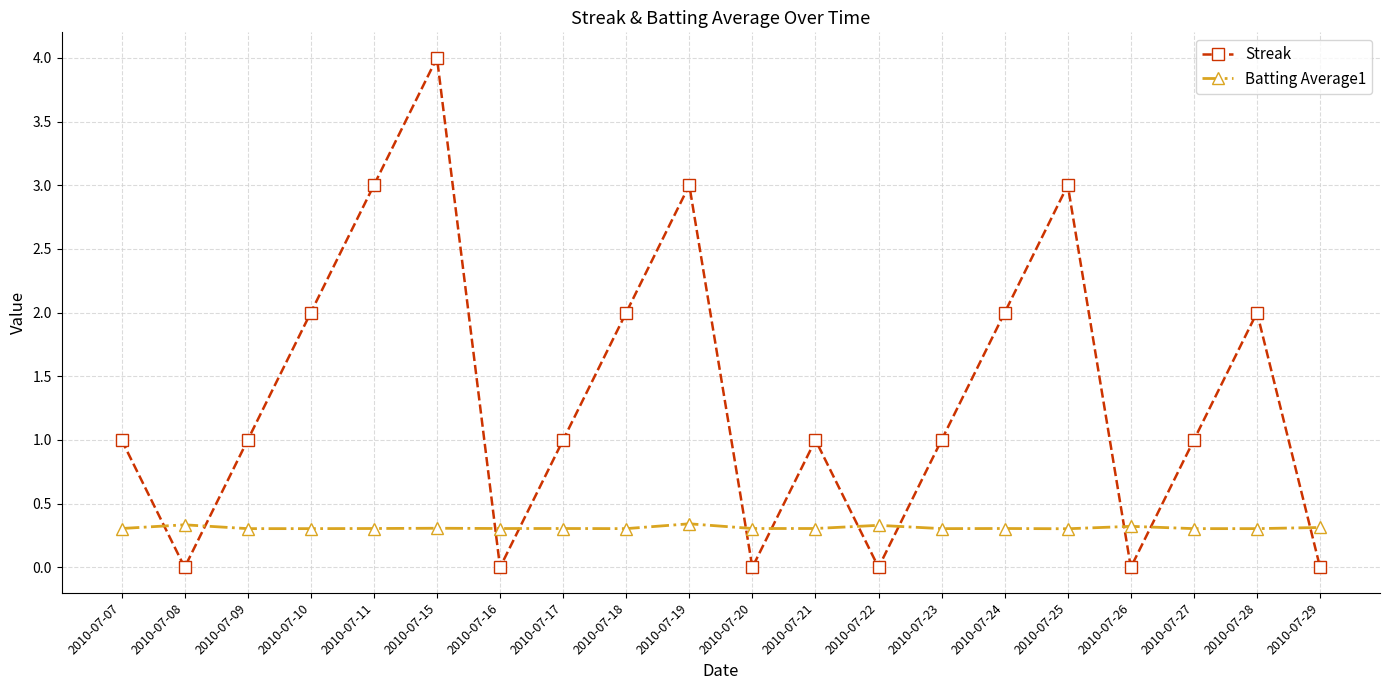

Is it true that Streak equals 0.4 at 2010-07-17?

False